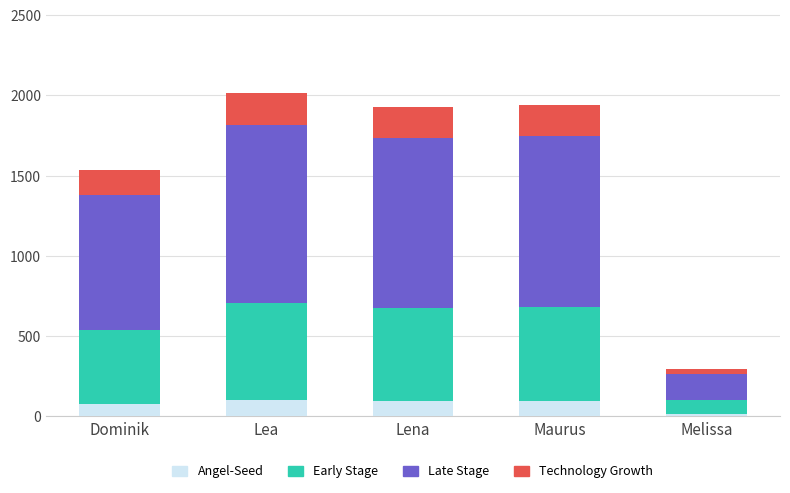

What is the difference between the maximum and minimum values in the Angel-Seed series?

86